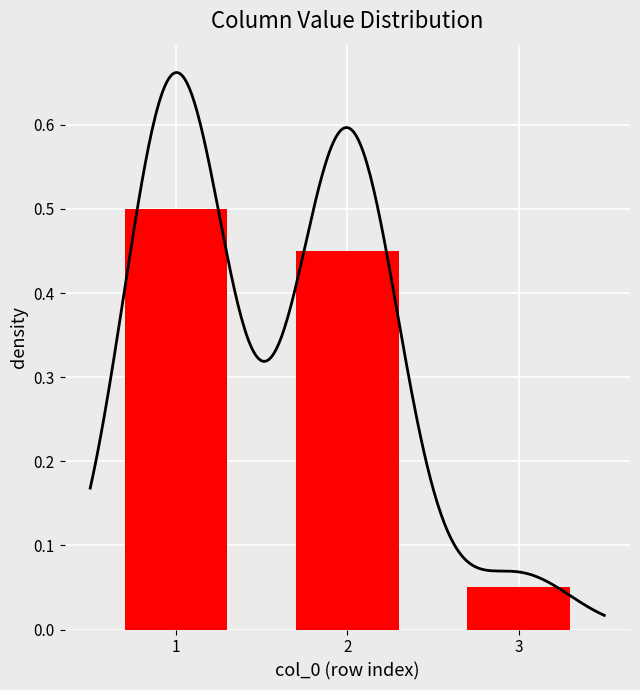

List the labels in order of value, smallest first.

3, 2, 1